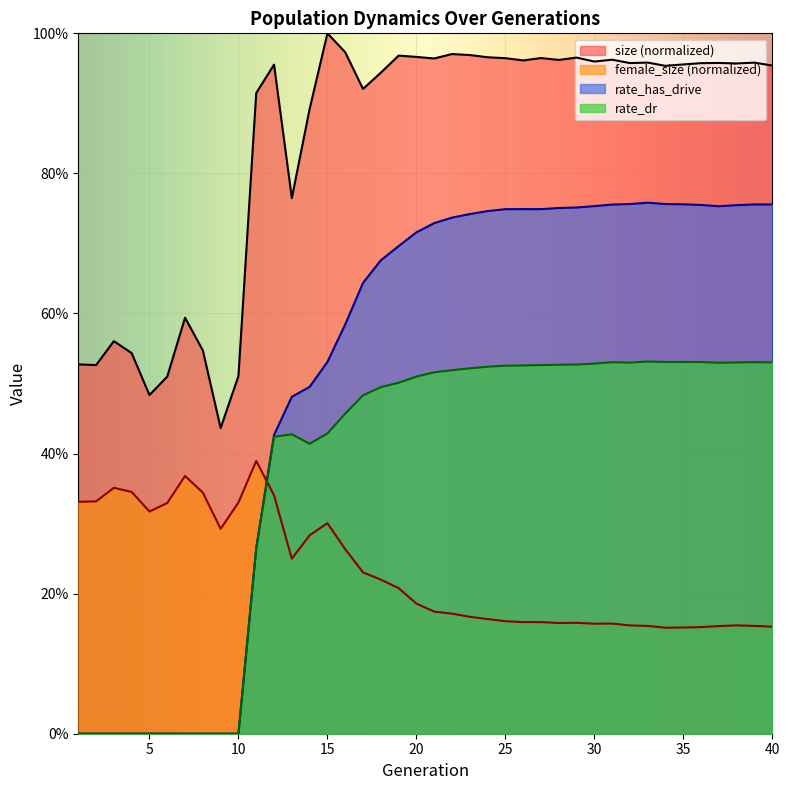

What is the value of the rate_dr point at the 32nd from the left?

0.5